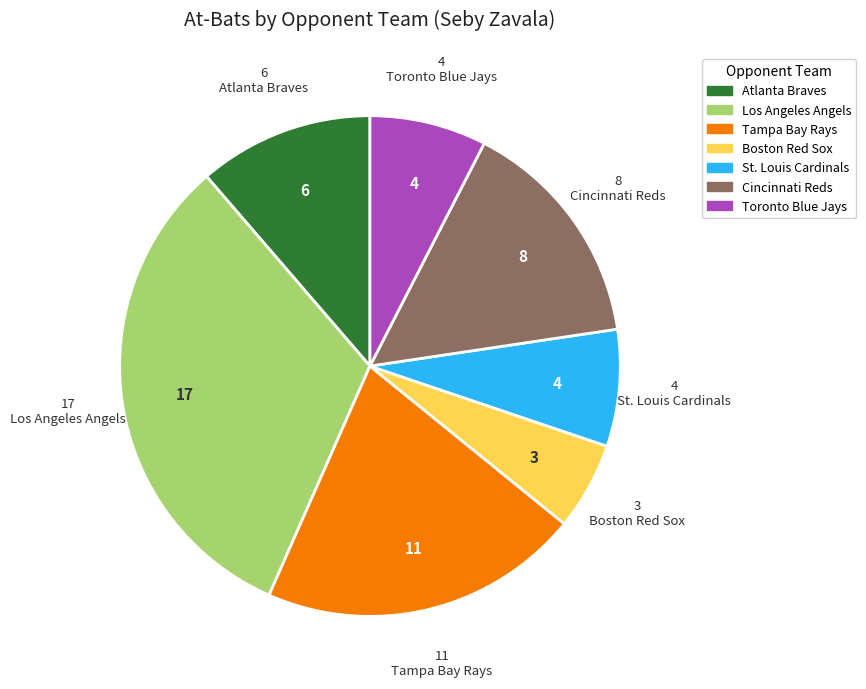

Which has a higher value, Cincinnati Reds or Toronto Blue Jays?

Cincinnati Reds